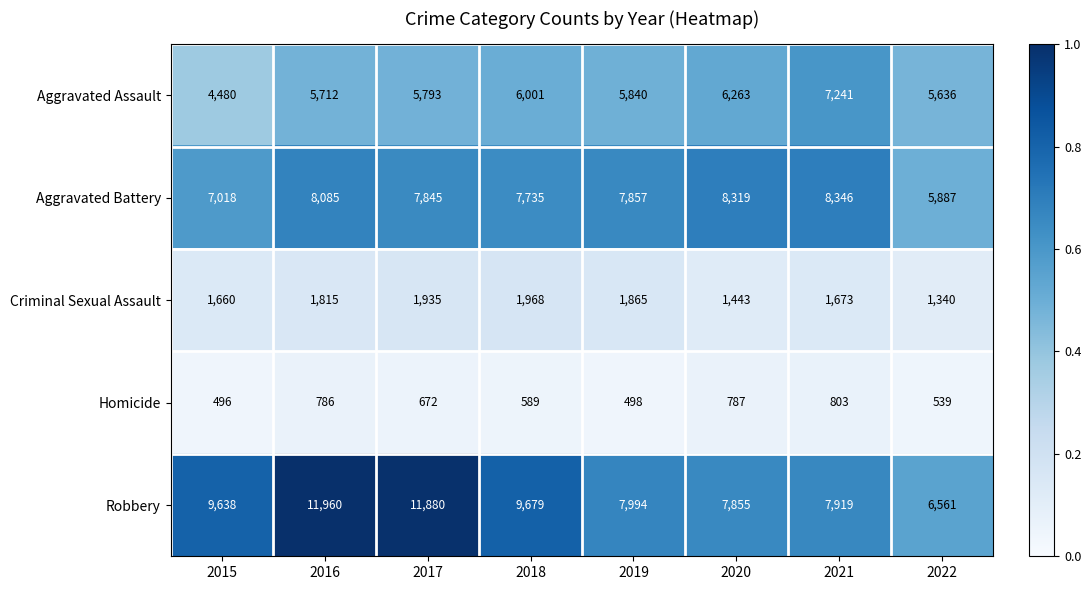

Which category has the lowest value in the Homicide series?

2015